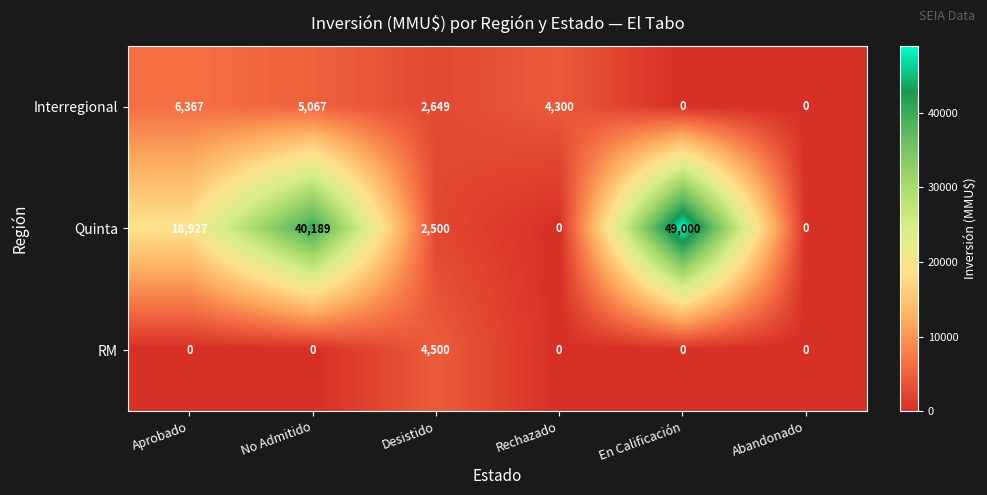

How many categories are shown in the chart?

6